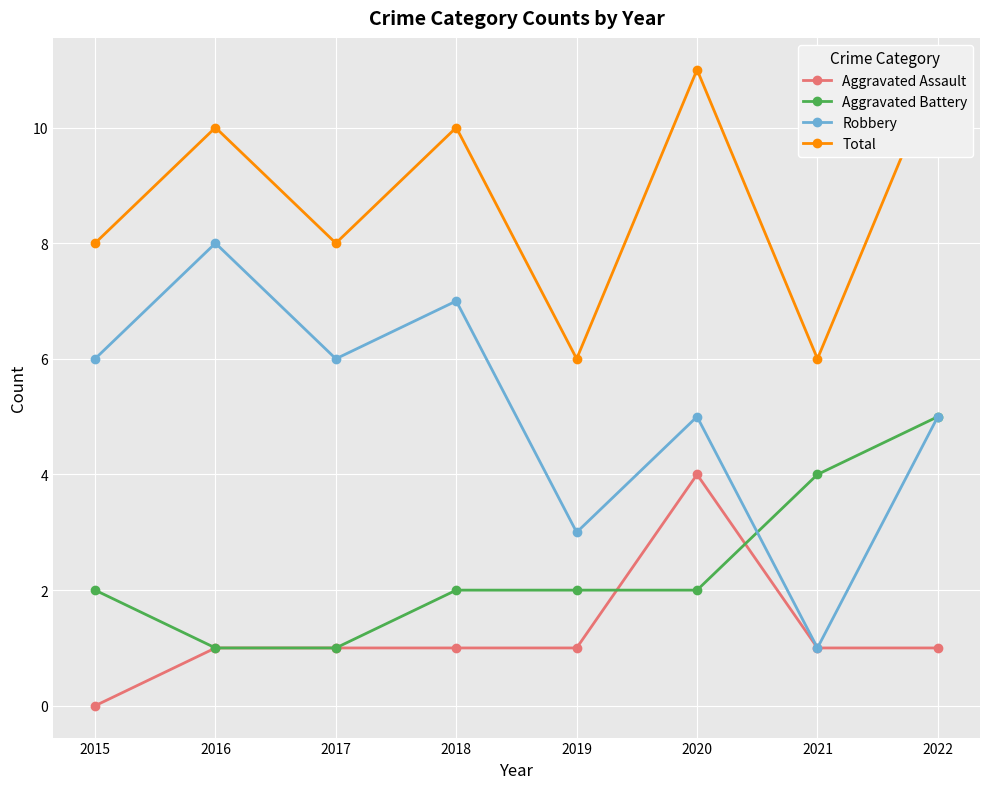

List the series in order of their overall mean, lowest first.

Aggravated Assault, Aggravated Battery, Robbery, Total